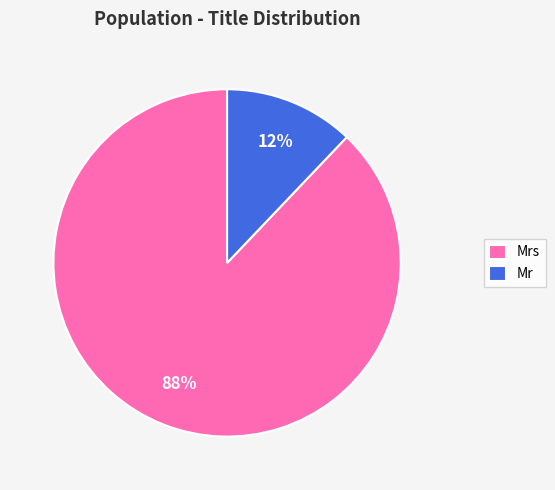

How many segments does this pie chart have?

2